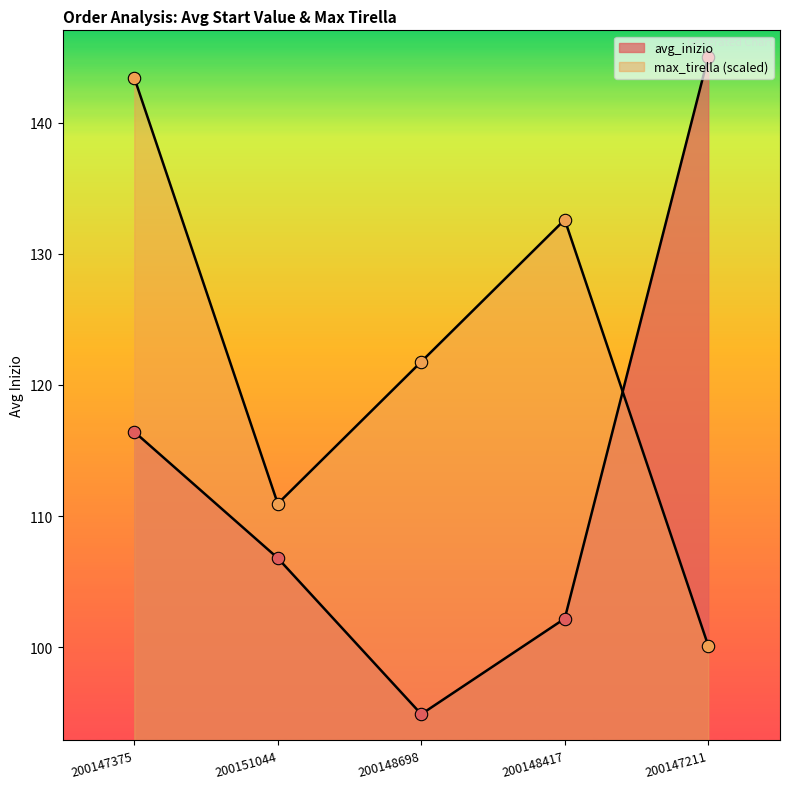

At how many categories does at least one series exceed 104?

5